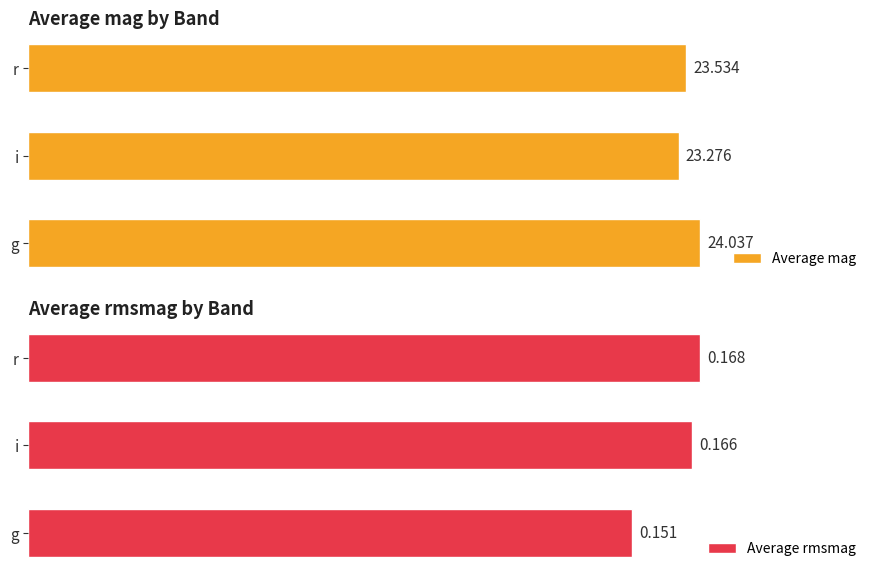

At which label is Average mag closest to 23?

i